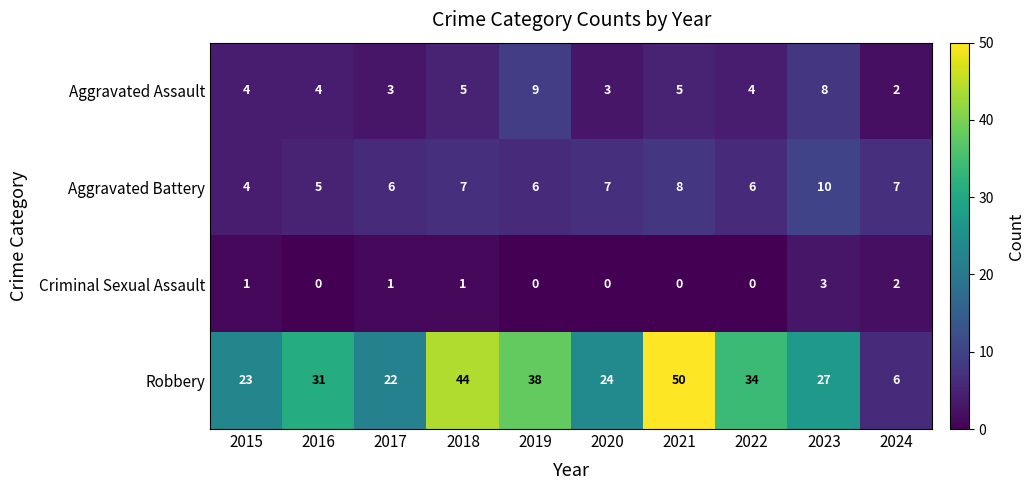

At which category is the sum across all series the highest?

2021